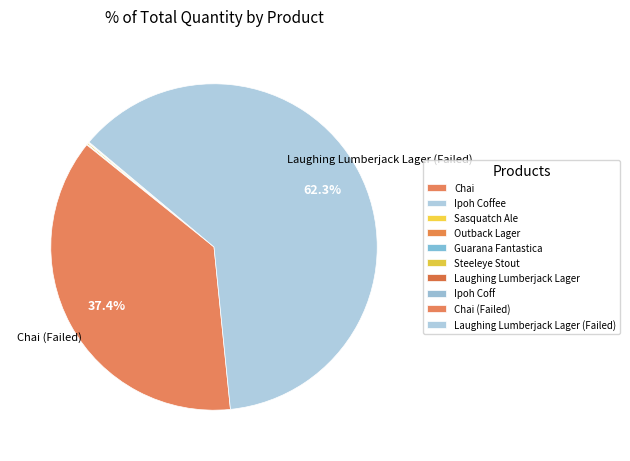

Combined, do Laughing Lumberjack Lager and Ipoh Coffee account for over 50%?

No